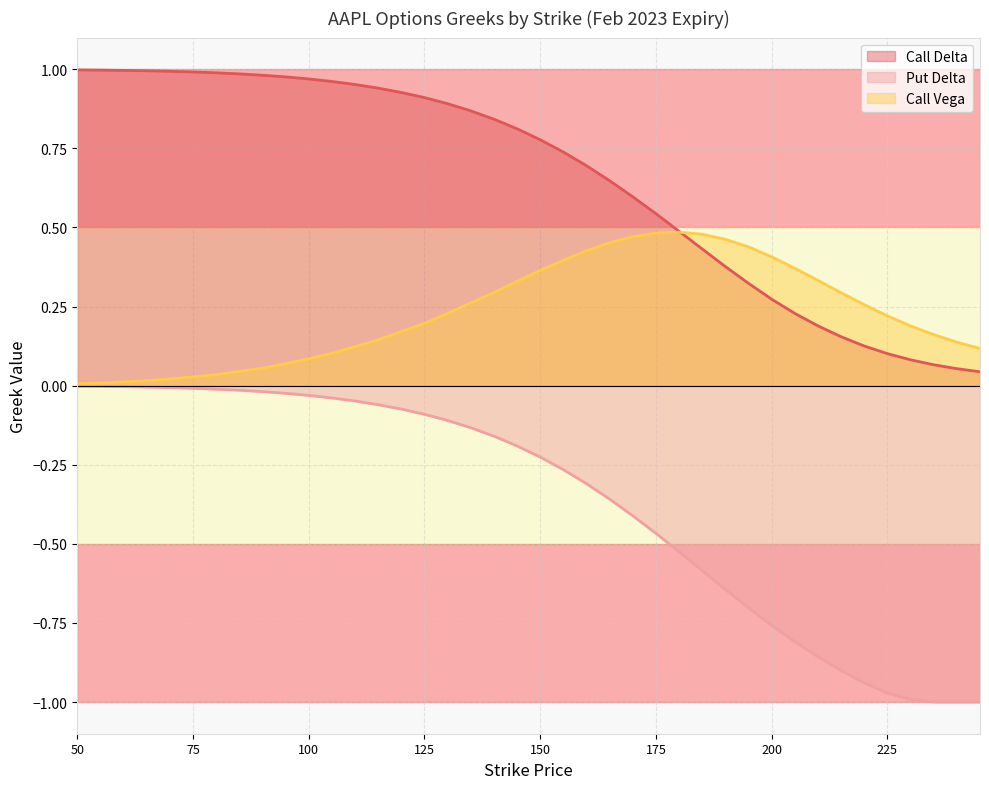

Reading left to right, extract all data points from this chart.

Call Delta: 50=1.0	55=1.0	60=1.0	65=1.0	70=1.0	75=1.0	80=1.0	85=1.0	90=1.0	95=1.0	100=1.0	105=1.0	110=1.0	115=0.9	120=0.9	125=0.9	130=0.9	135=0.9	140=0.8	145=0.8	150=0.8	155=0.7	160=0.7	165=0.6	170=0.6	175=0.5	180=0.5	185=0.4	190=0.4	195=0.3	200=0.3	205=0.2	210=0.2	215=0.2	220=0.1	225=0.1	230=0.1	235=0.1	240=0.1	245=0.0
Put Delta: 50=-0.0	55=-0.0	60=-0.0	65=-0.0	70=-0.0	75=-0.0	80=-0.0	85=-0.0	90=-0.0	95=-0.0	100=-0.0	105=-0.0	110=-0.0	115=-0.1	120=-0.1	125=-0.1	130=-0.1	135=-0.1	140=-0.2	145=-0.2	150=-0.2	155=-0.3	160=-0.3	165=-0.4	170=-0.4	175=-0.5	180=-0.5	185=-0.6	190=-0.6	195=-0.7	200=-0.8	205=-0.8	210=-0.9	215=-0.9	220=-0.9	225=-1.0	230=-1.0	235=-1.0	240=-1.0	245=-1.0
Call Vega: 50=0.0	55=0.0	60=0.0	65=0.0	70=0.0	75=0.0	80=0.0	85=0.0	90=0.1	95=0.1	100=0.1	105=0.1	110=0.1	115=0.1	120=0.2	125=0.2	130=0.2	135=0.3	140=0.3	145=0.3	150=0.4	155=0.4	160=0.4	165=0.5	170=0.5	175=0.5	180=0.5	185=0.5	190=0.5	195=0.4	200=0.4	205=0.4	210=0.3	215=0.3	220=0.3	225=0.2	230=0.2	235=0.2	240=0.1	245=0.1